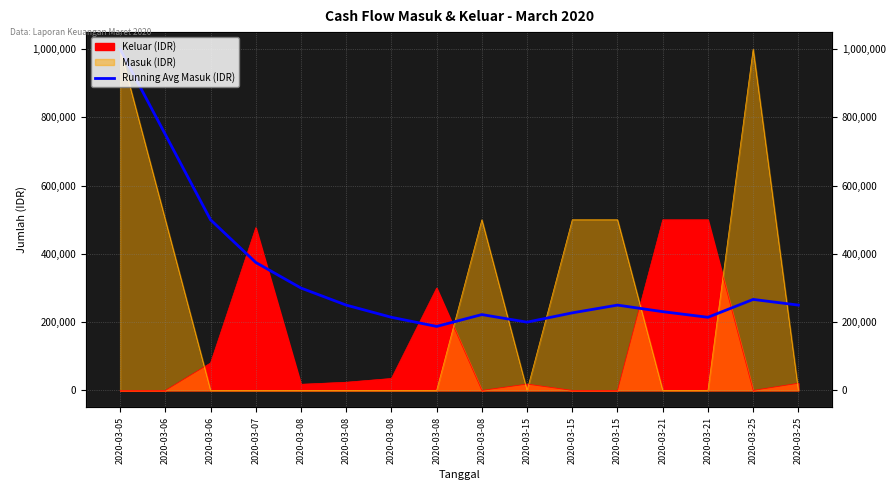

Reading left to right, what are all the values shown in this chart?

2020-03-05=1000000.0	2020-03-06=750000.0	2020-03-06=500000.0	2020-03-07=375000.0	2020-03-08=300000.0	2020-03-08=250000.0	2020-03-08=214285.7	2020-03-08=187500.0	2020-03-08=222222.2	2020-03-15=200000.0	2020-03-15=227272.7	2020-03-15=250000.0	2020-03-21=230769.2	2020-03-21=214285.7	2020-03-25=266666.7	2020-03-25=250000.0